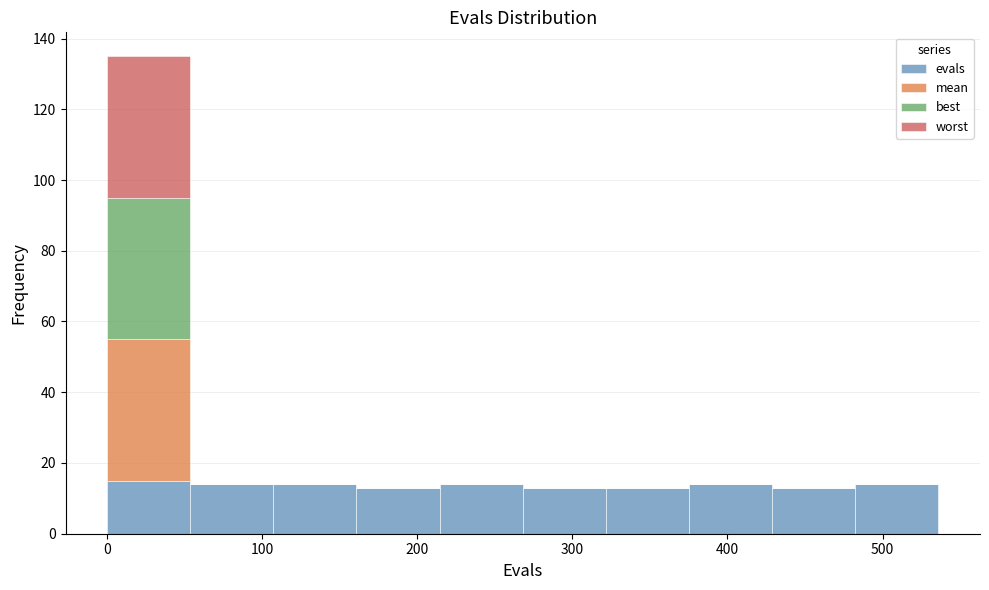

Reading left to right, list every stacked bar in this chart as the range it spans on the x-axis followed by its total height. Neither the bar edges nor the heights are printed on the chart, so give them approximately, as read against the axes.

0 to 50: 136
50 to 110: 14
110 to 160: 14
160 to 210: 14
210 to 270: 14
270 to 320: 14
320 to 380: 14
380 to 430: 14
430 to 480: 14
480 to 540: 14